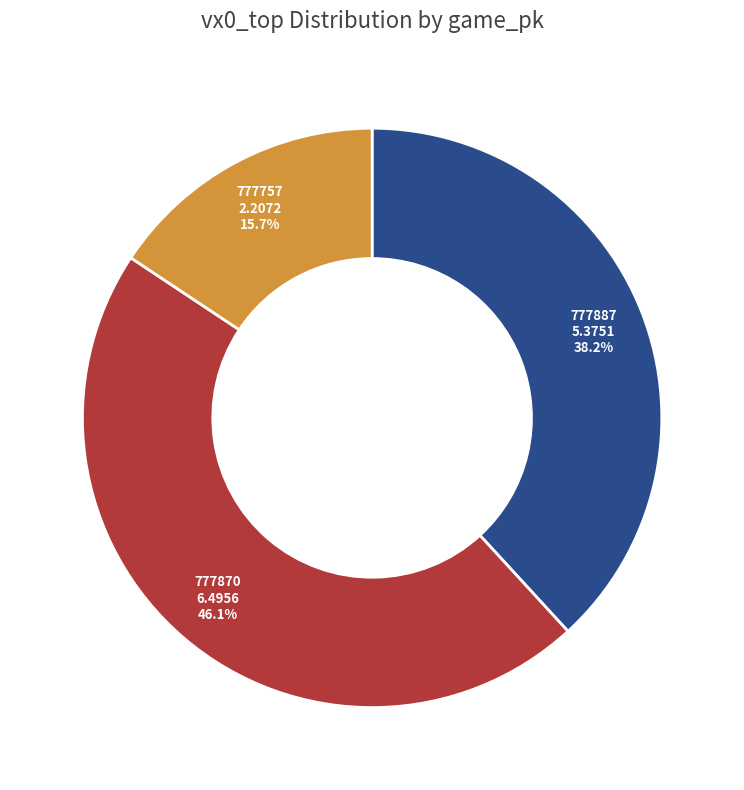

Is there a majority slice in this chart?

No